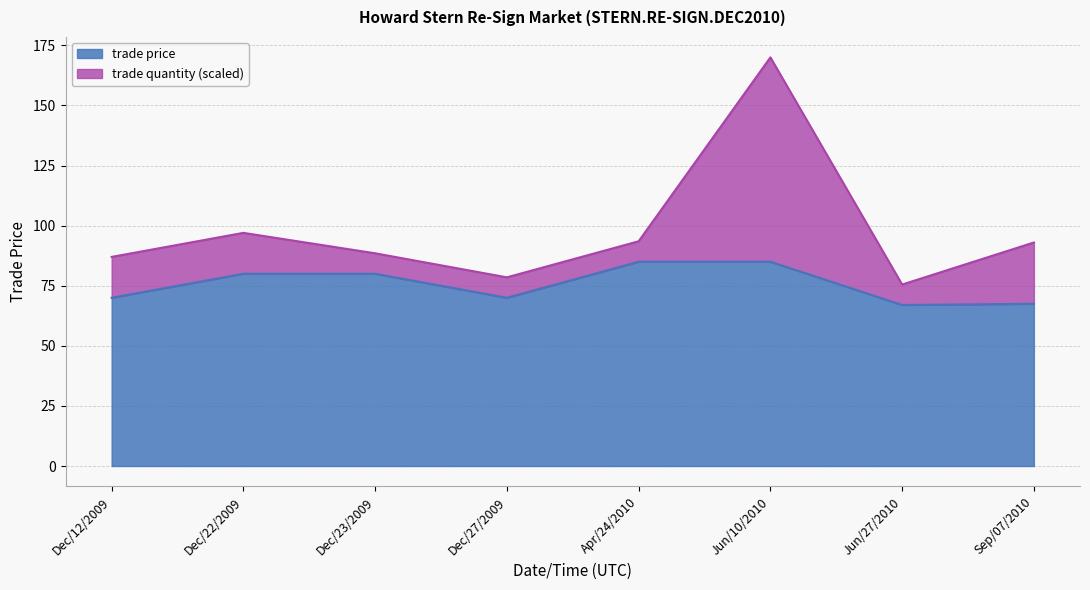

Rank the categories by value from lowest to highest.

Jun/27/2010, Sep/07/2010, Dec/12/2009, Dec/27/2009, Dec/22/2009, Dec/23/2009, Apr/24/2010, Jun/10/2010